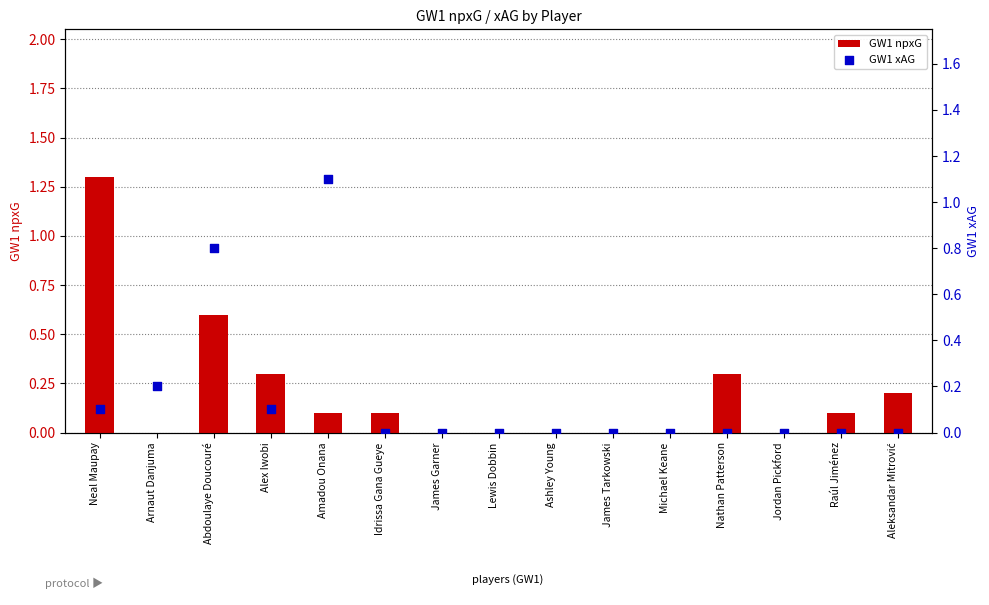

What are all the series names shown in the legend?

GW1 npxG, GW1 xAG